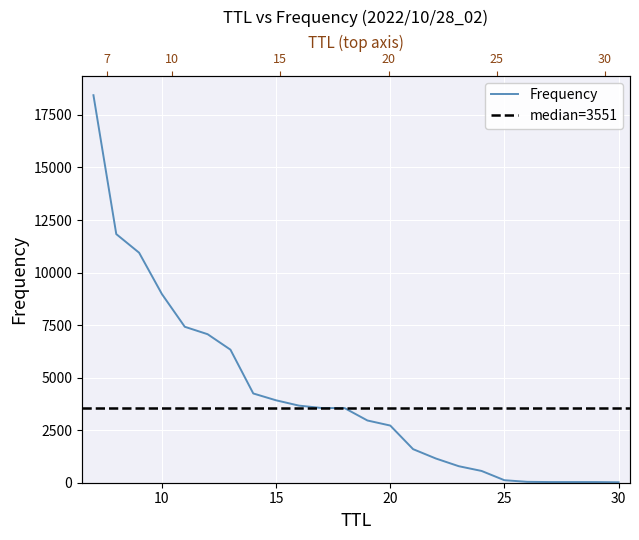

List the labels in order of value, smallest first.

30, 29, 27, 28, 26, 25, 24, 23, 22, 21, 20, 19, 18, 17, 16, 15, 14, 13, 12, 11, 10, 9, 8, 7